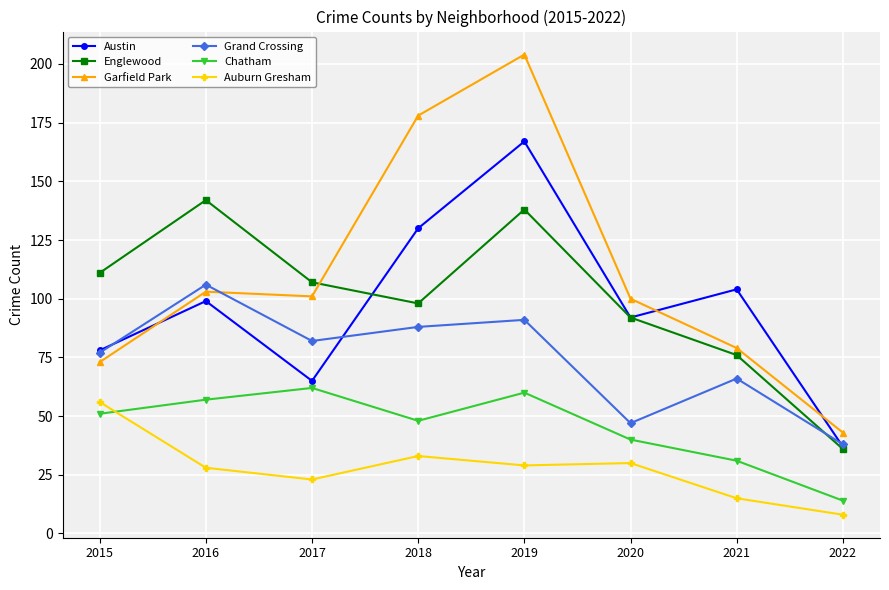

What is the difference between the maximum and second lowest values in the Garfield Park series?

131